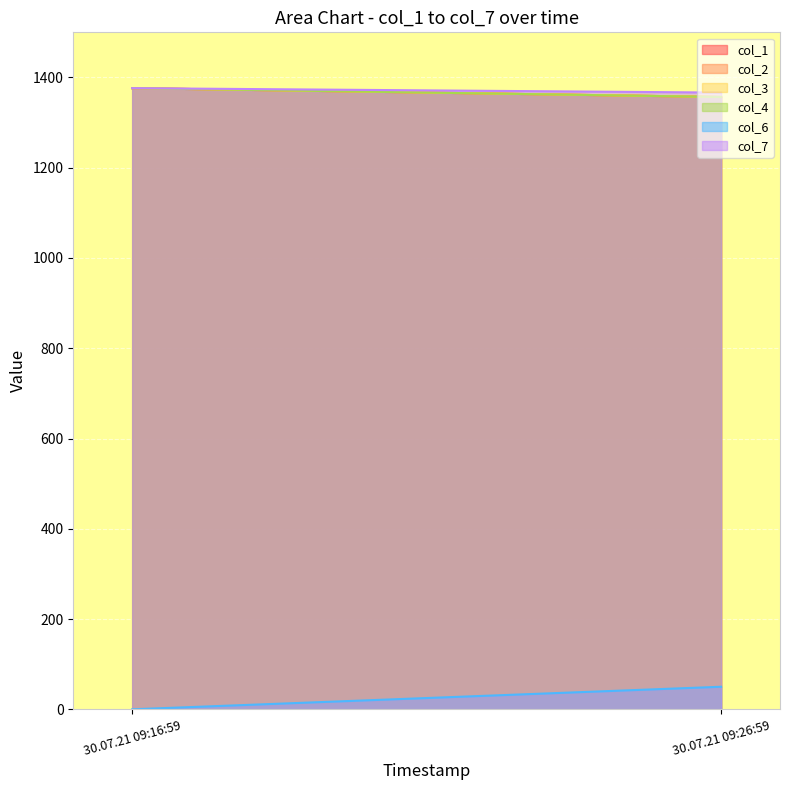

How many data points in col_2 are above 1376?

1